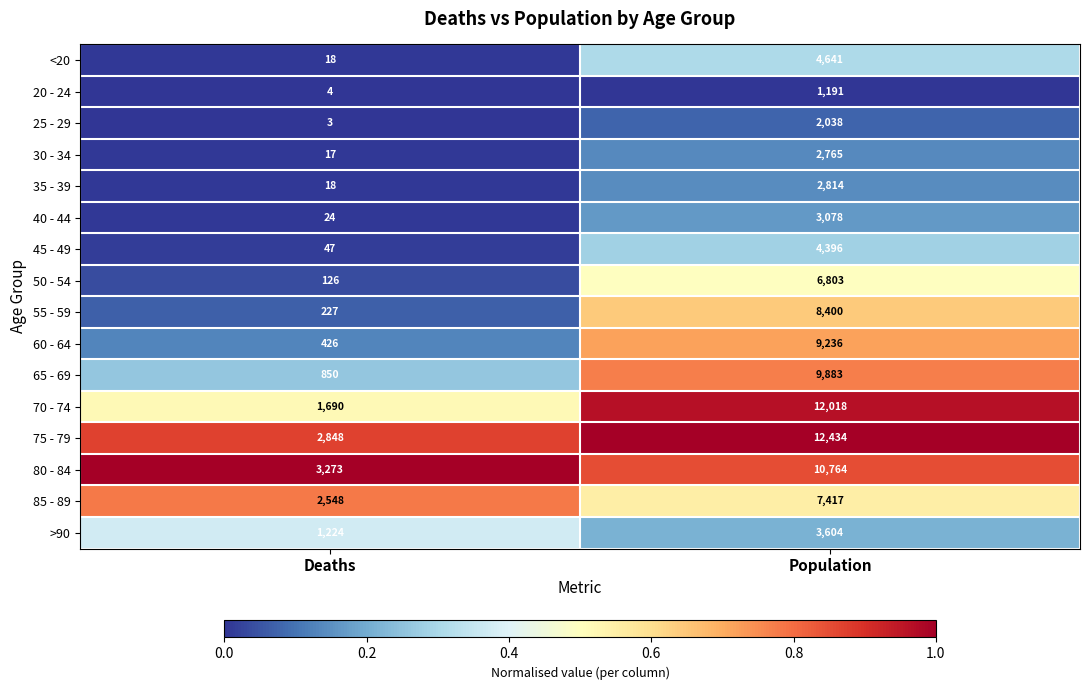

What is the sum of the <20 values at Population and Deaths?

4659